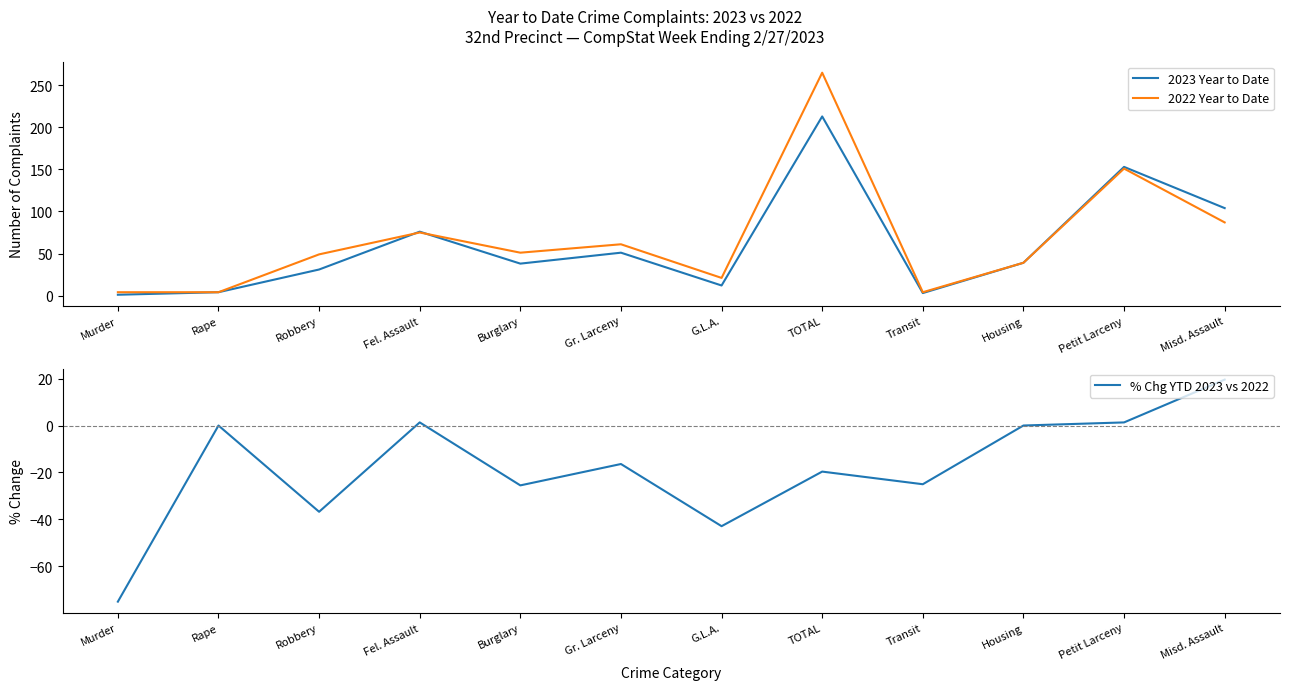

At which category does the chart reach its peak across all series?

TOTAL